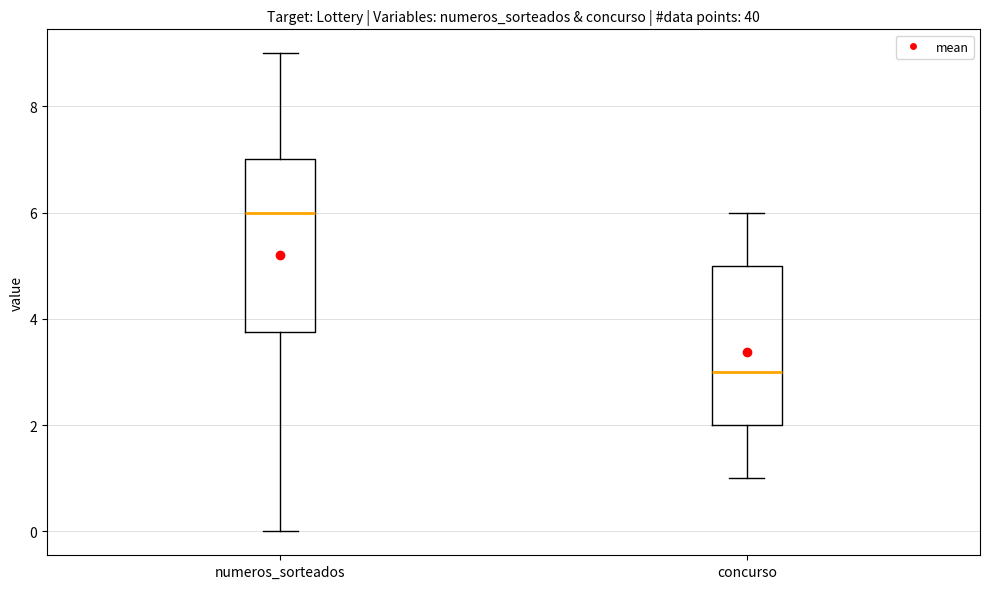

Where does the upper whisker of the box for numeros_sorteados end on the y-axis? The values are not printed on the chart, so give them approximately, as read against the axis.

9.0